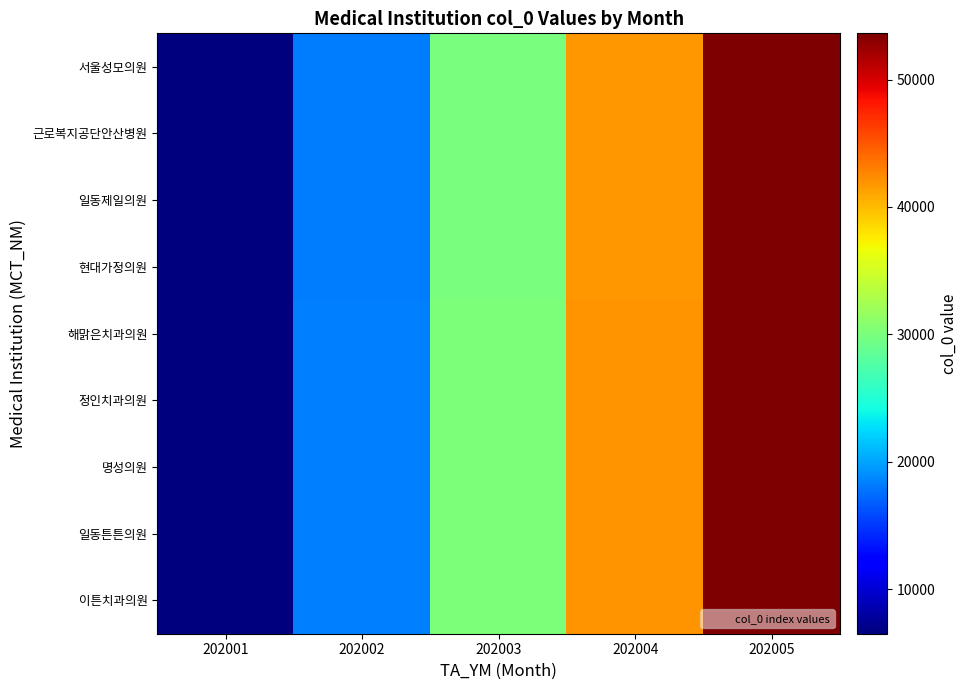

What is the total value across all series at 202001?

59134